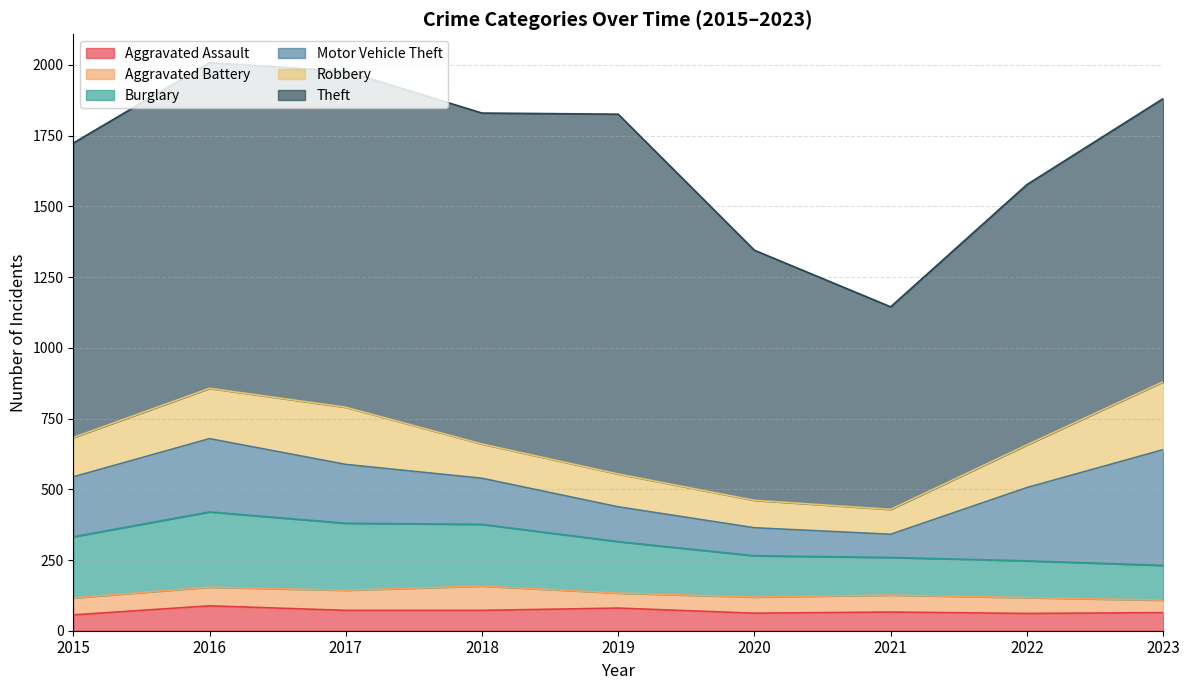

Does the chart display data point markers on the line(s)?

No